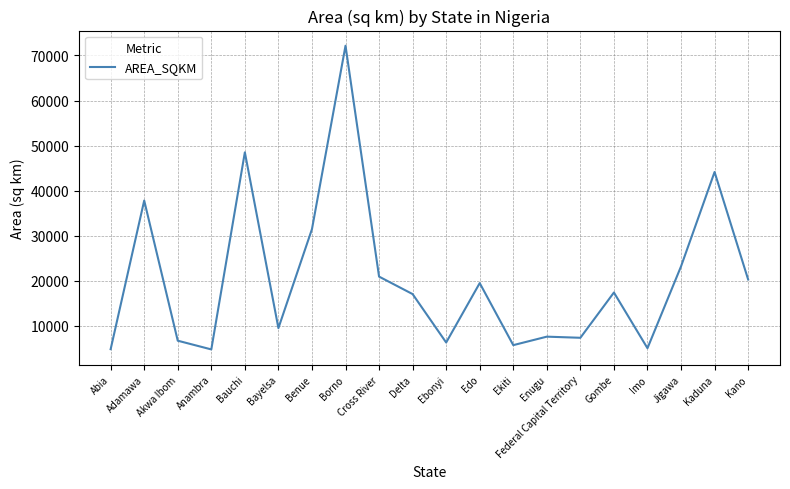

The value at Imo is 5073.7. True or false?

True